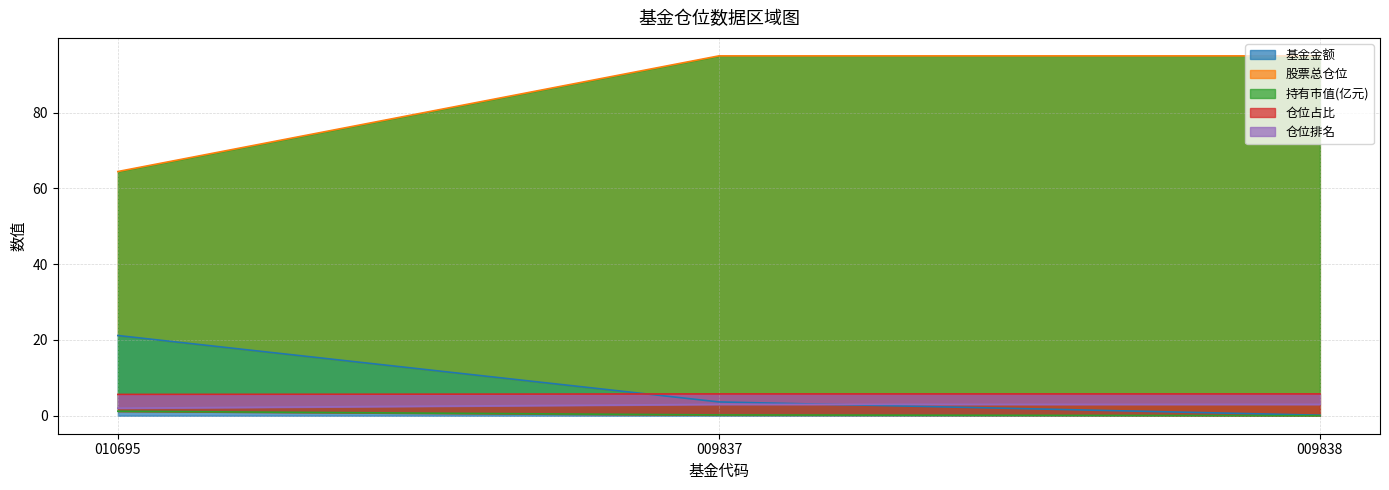

What is the highest value of the 仓位排名 series?

3.0